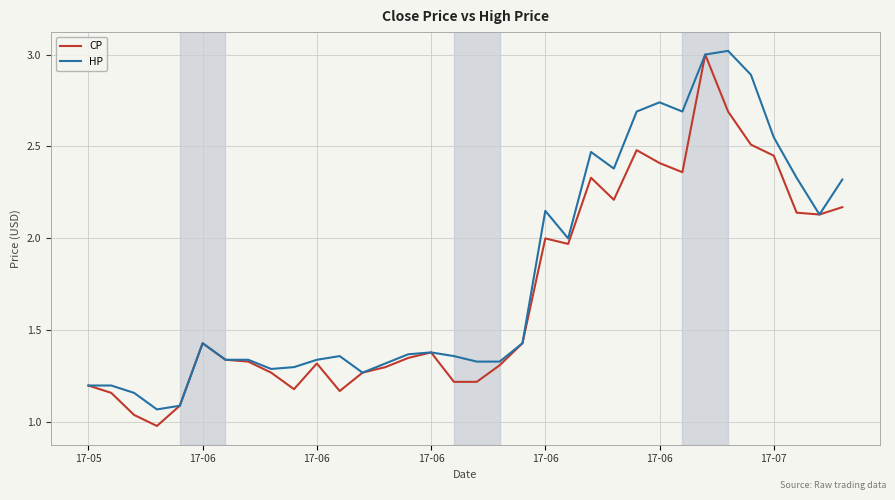

List the series in order of their overall mean, highest first.

HP, CP